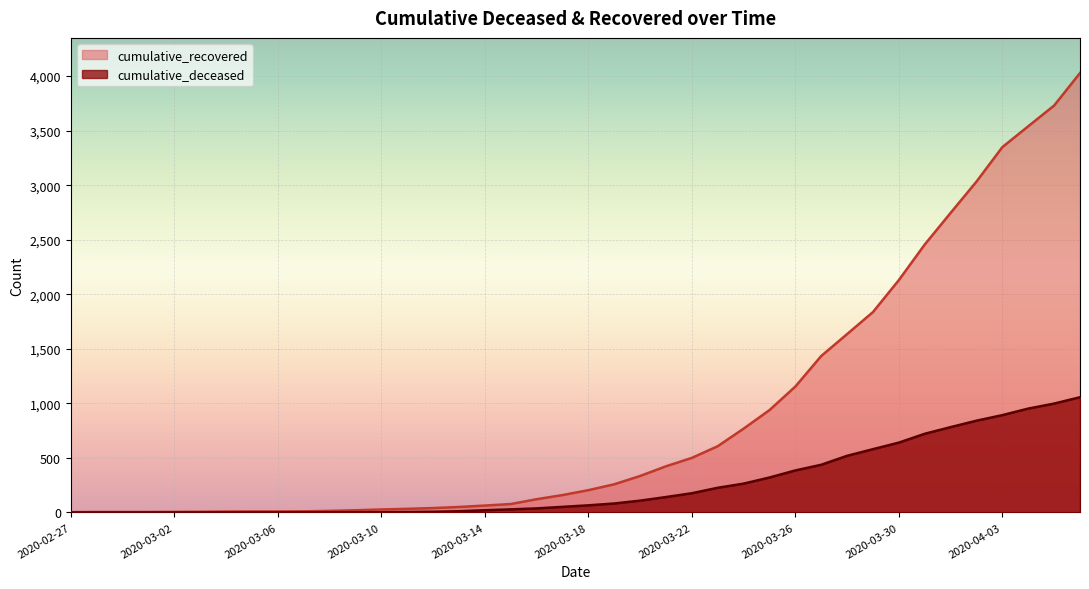

True or false: cumulative_recovered and cumulative_deceased cross at least once.

False